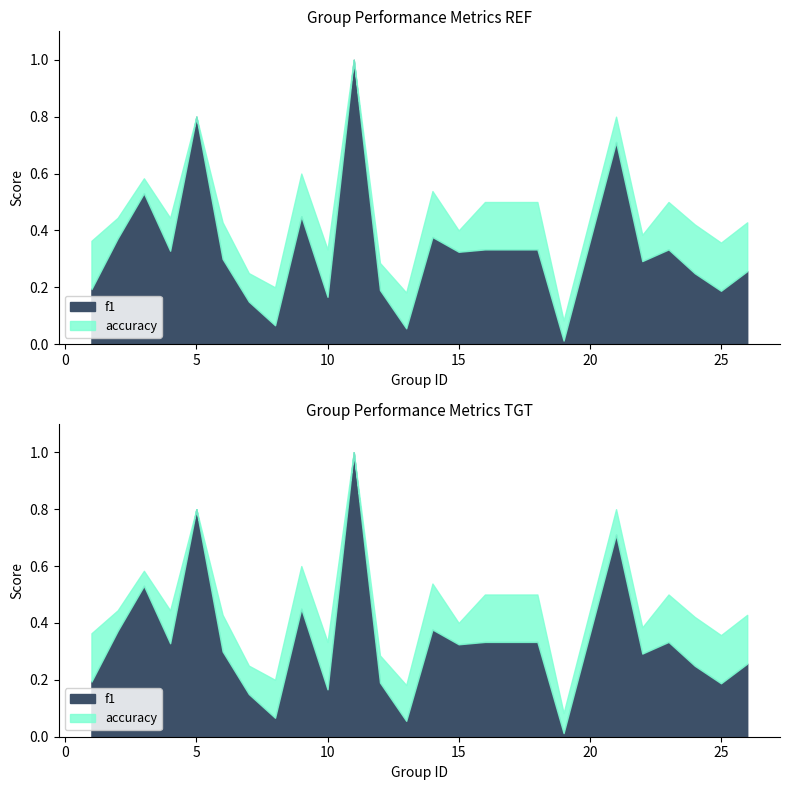

What is the difference between the highest and lowest values at 24?

0.2